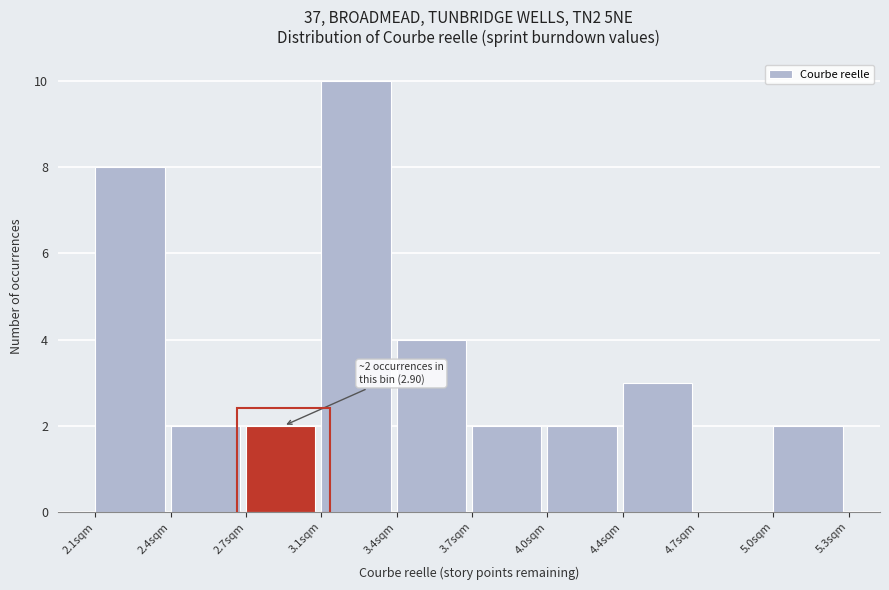

Reading left to right, extract all data points from this chart.

2.1sqm=8	2.4sqm=2	2.7sqm=2	3.1sqm=10	3.4sqm=4	3.7sqm=2	4.0sqm=2	4.4sqm=3	4.7sqm=0	5.0sqm=2